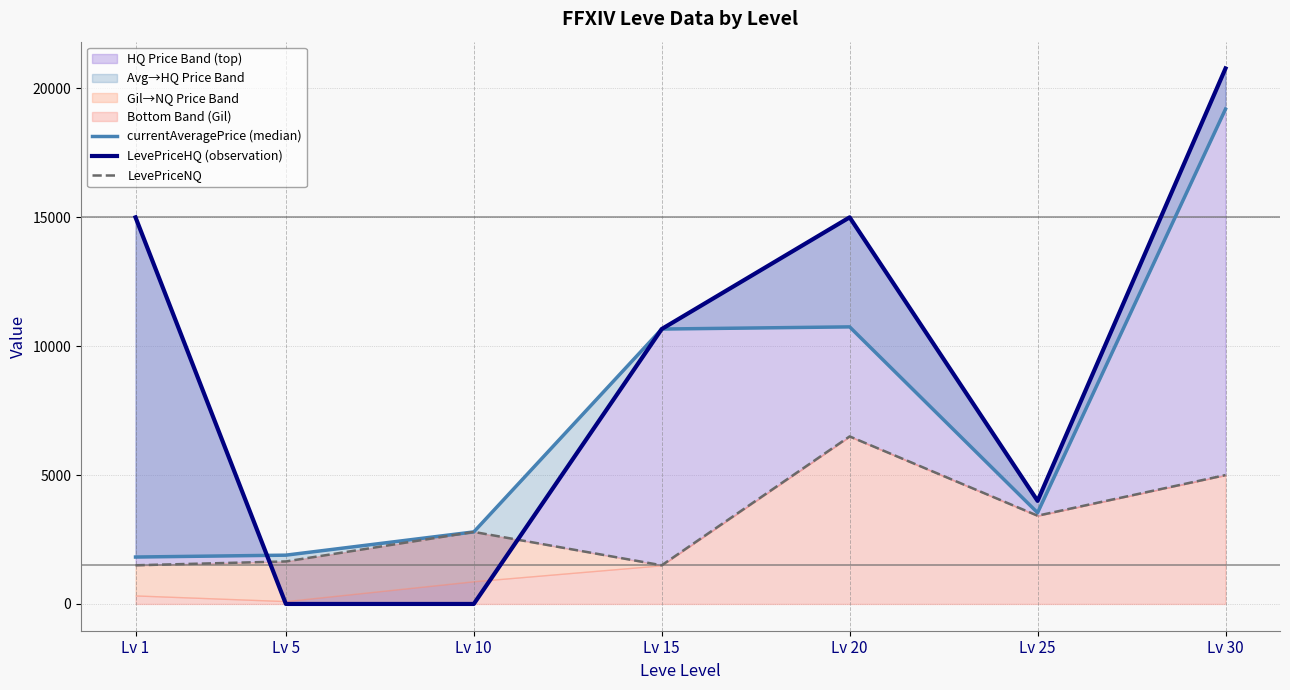

Between Lv 10 and Lv 30, which series saw the biggest shift?

LevePriceHQ (observation)